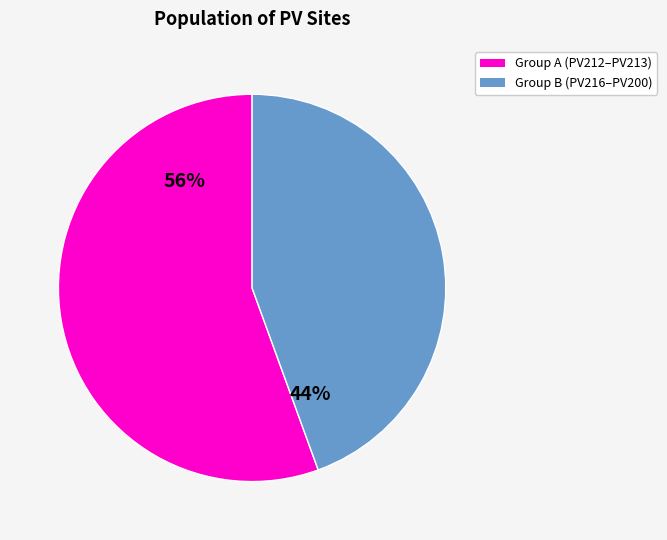

How many segments does this pie chart have?

2